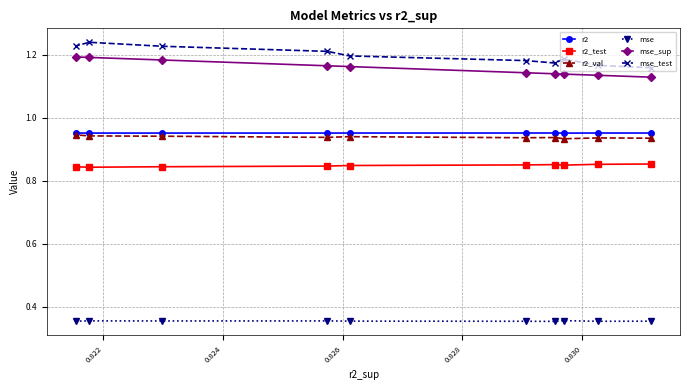

List the series in order of their peak value, highest first.

mse_test, mse_sup, r2, r2_val, r2_test, mse